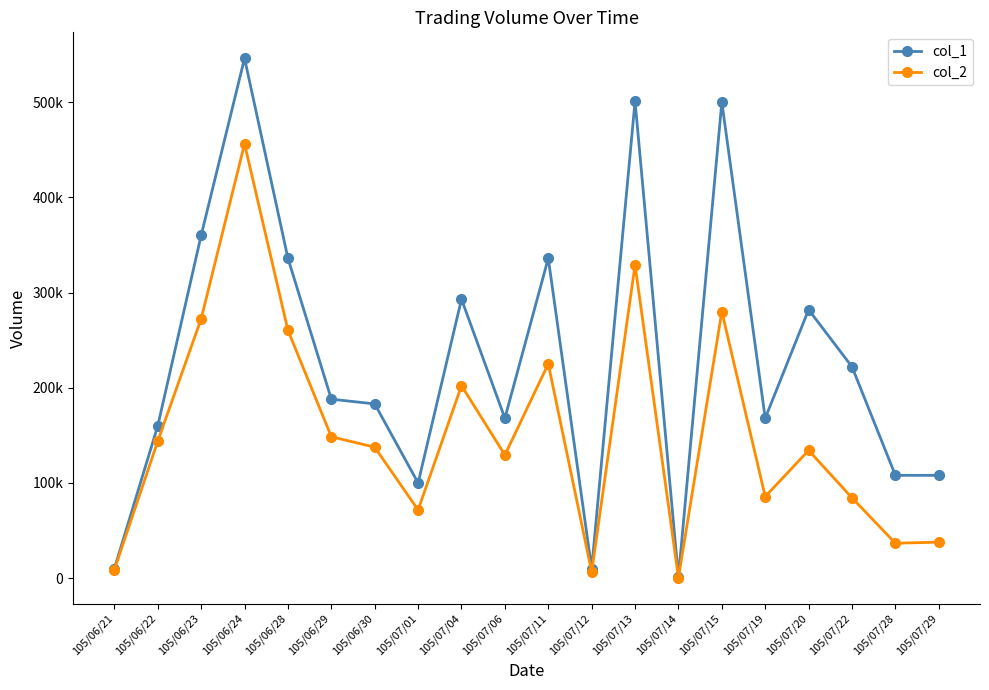

What are all the series names shown in the legend?

col_1, col_2